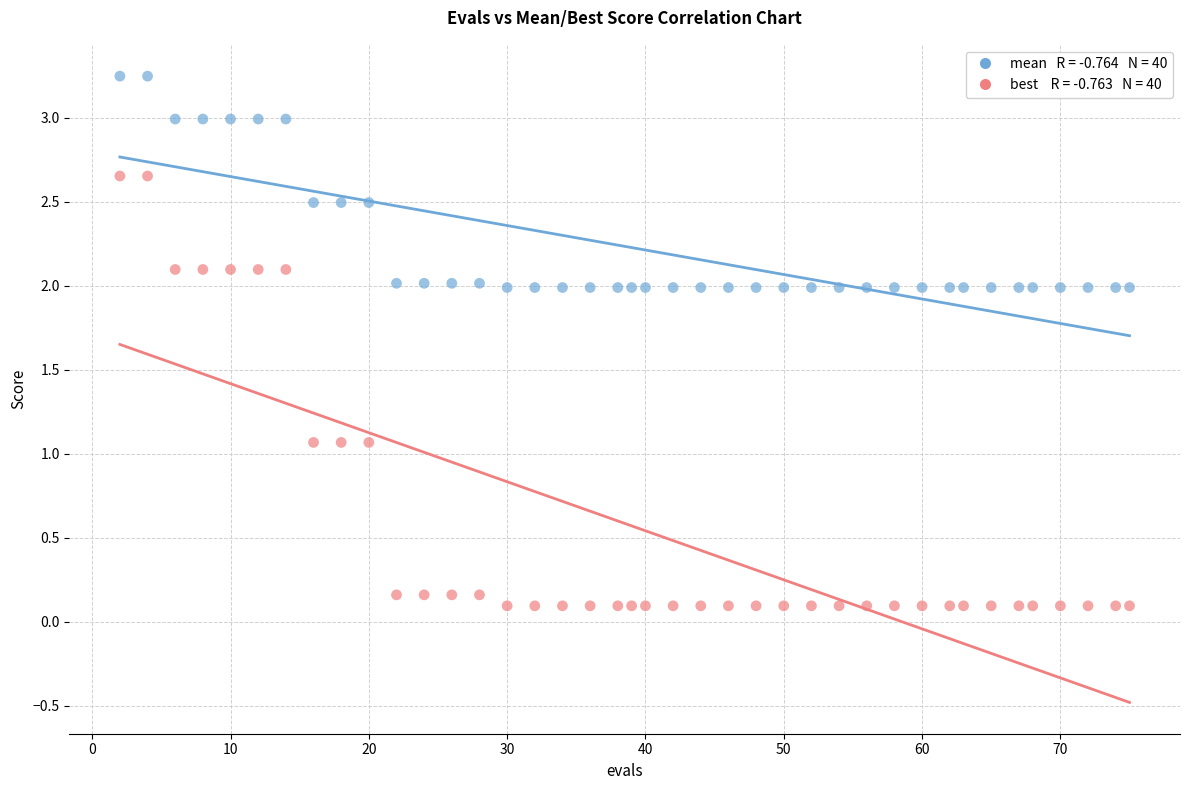

Across all data points, what is the range of X values (max minus min)?

73.0